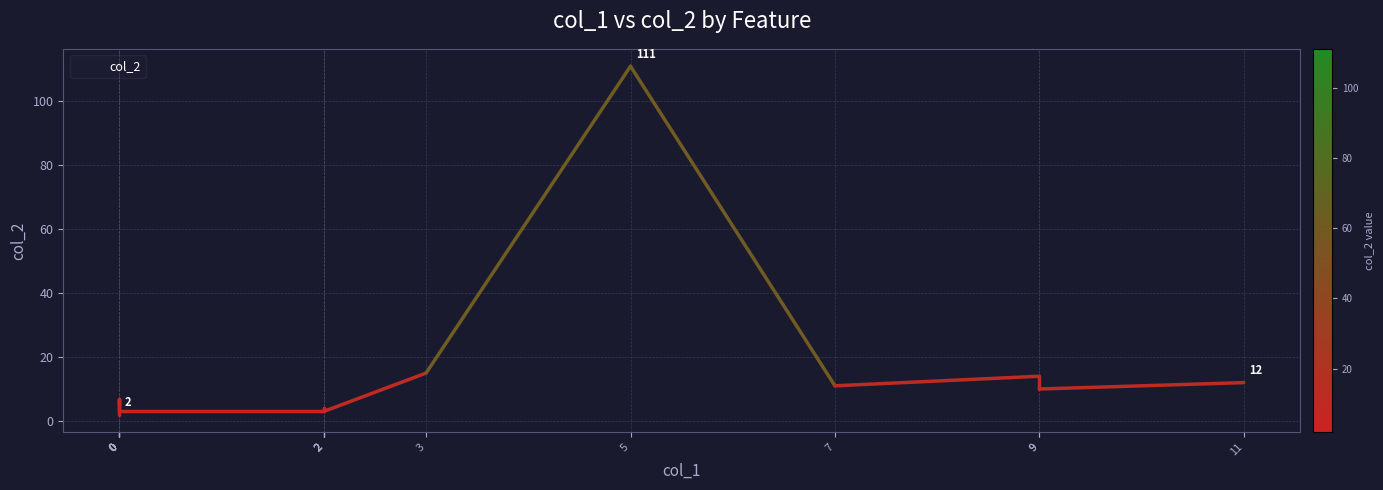

Is this an area chart (filled region under the line)?

No